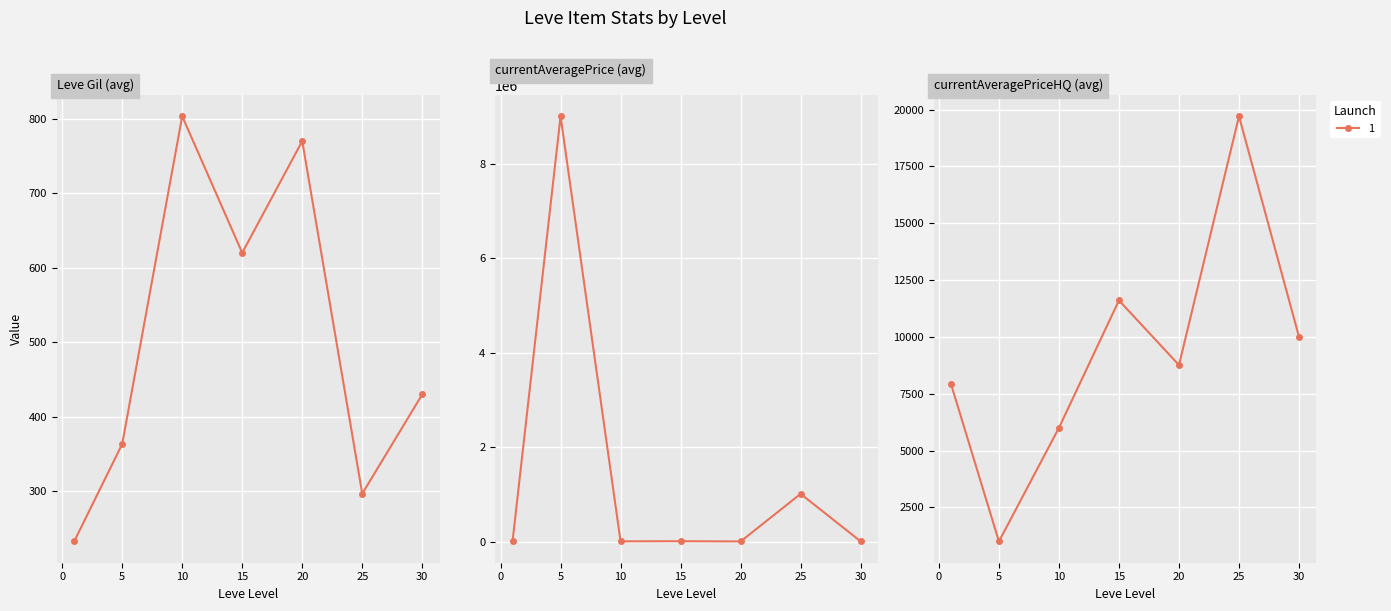

Where is the first local minimum for Leve Gil?

1